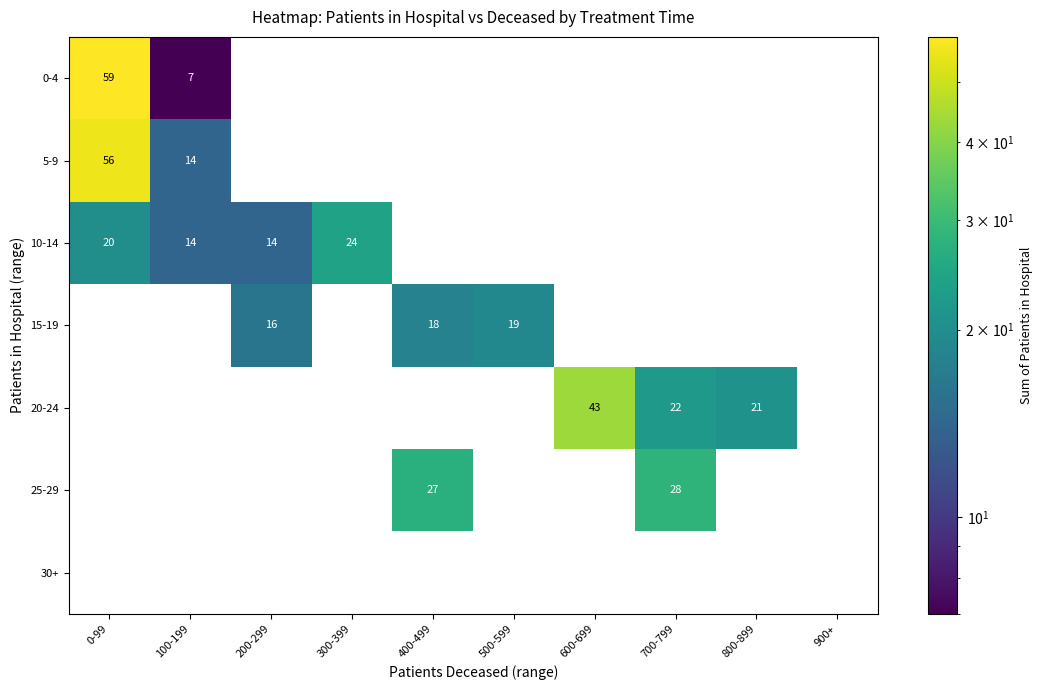

Is the value of 0-4 at 100-199 greater than the value of 15-19 at 400-499?

No